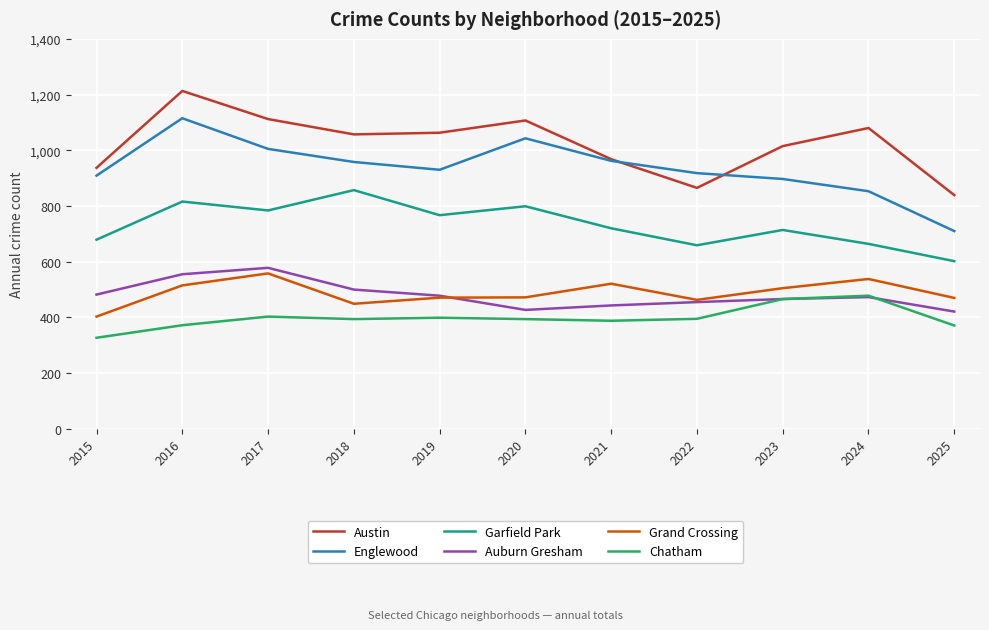

Which series has the widest spread of values?

Englewood